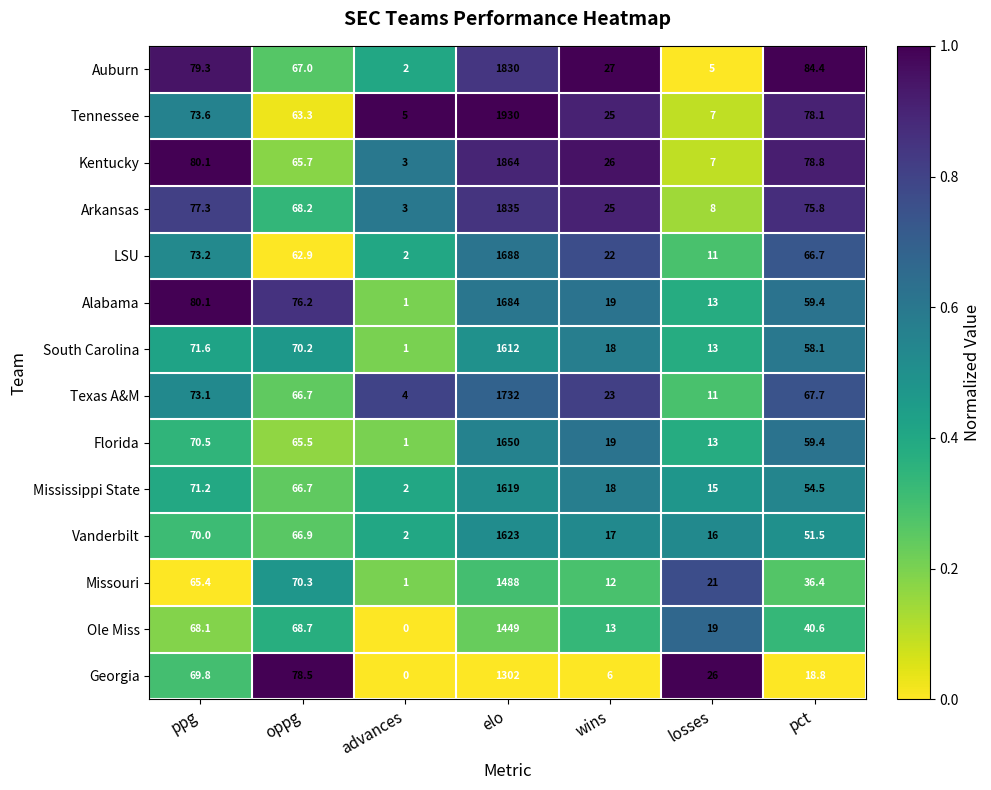

Which series has the widest spread of values?

Tennessee